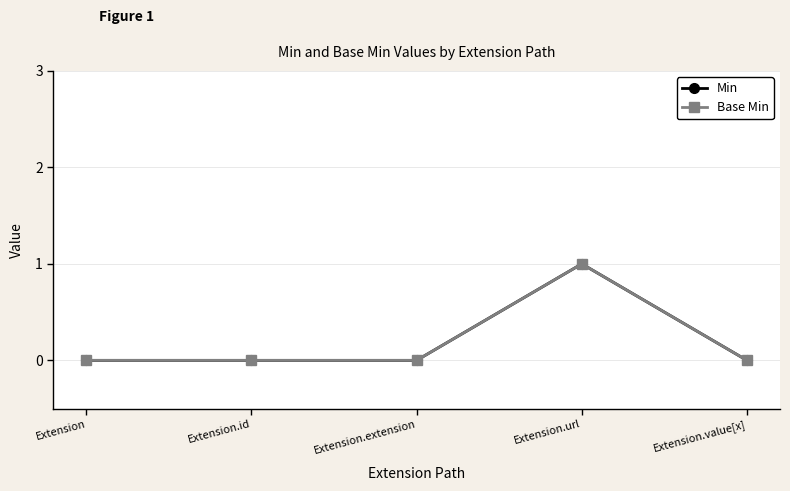

How many lines are shown in the chart?

2